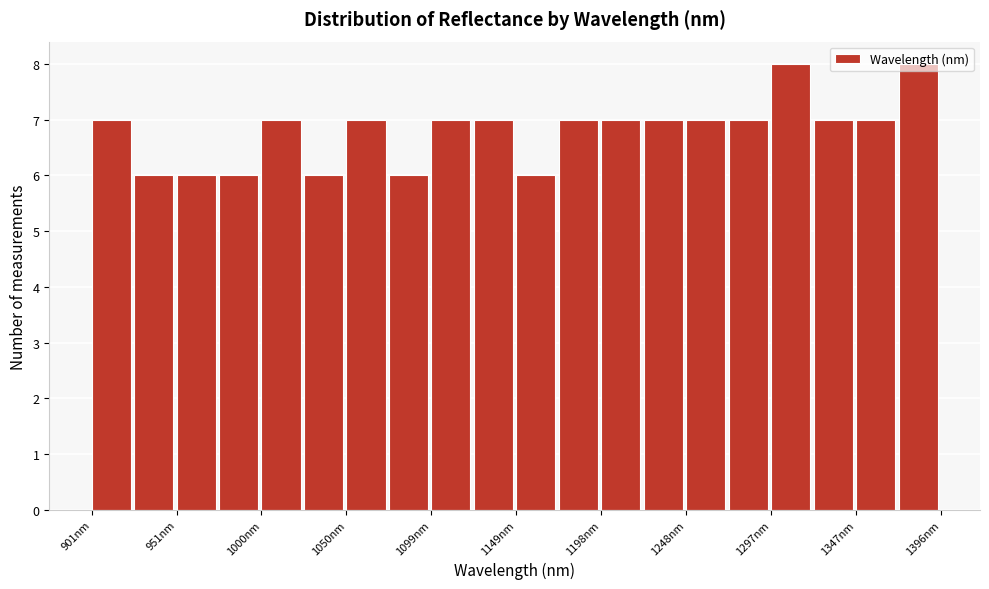

What is the height of the bar covering 1370 to 1395 on the x-axis? Neither the bar edges nor the heights are printed on the chart, so give them approximately, as read against the axes.

8